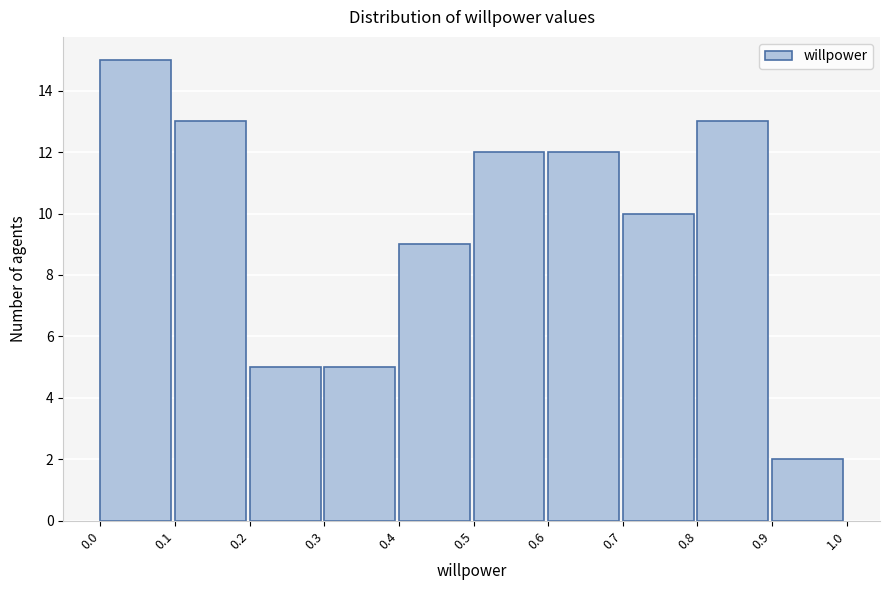

Reading left to right, transcribe this chart: for each bar, give the range it covers on the x-axis and its height. The values are not printed on the chart, so give them approximately, as read against the axis.

0.0 to 0.1: 15
0.1 to 0.2: 13
0.2 to 0.3: 5
0.3 to 0.4: 5
0.4 to 0.5: 9
0.5 to 0.6: 12
0.6 to 0.7: 12
0.7 to 0.8: 10
0.8 to 0.9: 13
0.9 to 1.0: 2